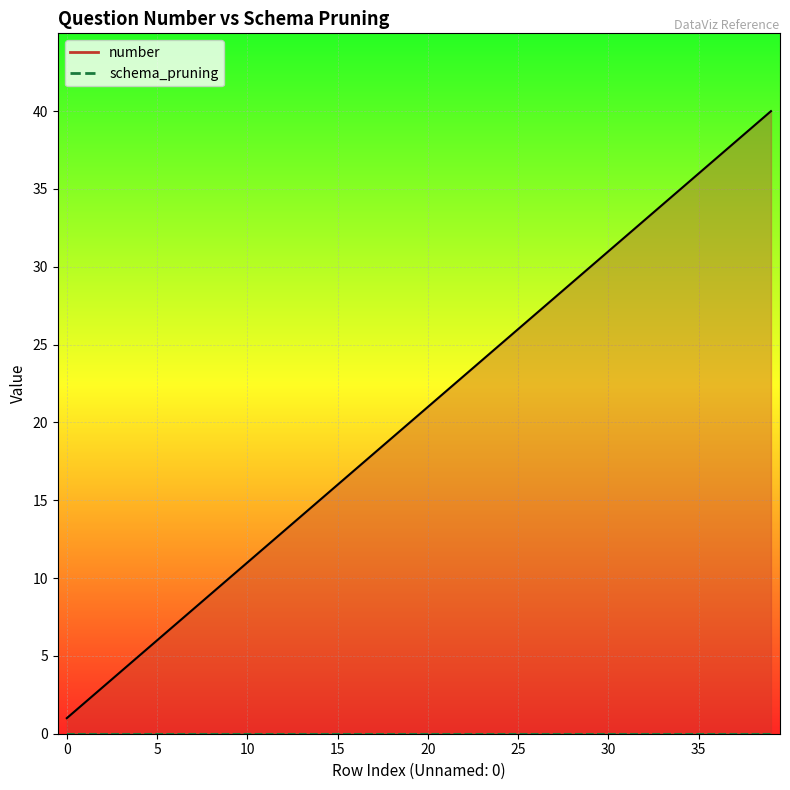

Reading left to right, what are all the values shown in this chart?

1	2	3	4	5	6	7	8	9	10	11	12	13	14	15	16	17	18	19	20	21	22	23	24	25	26	27	28	29	30	31	32	33	34	35	36	37	38	39	40